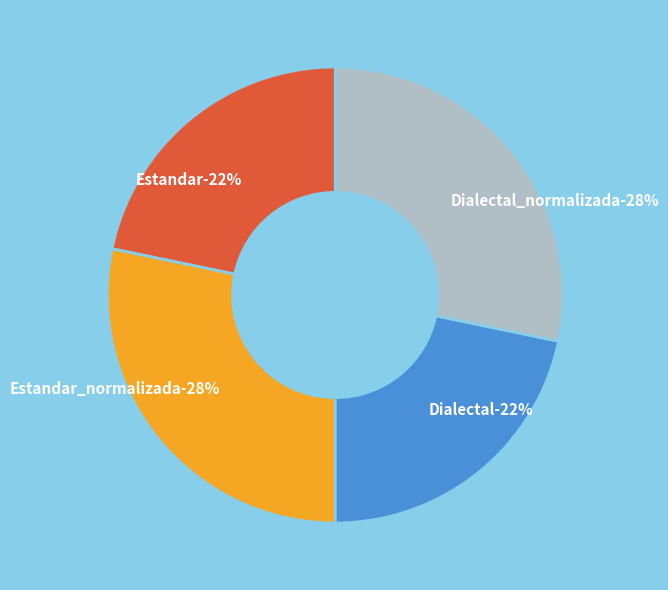

Approximately how many times larger is the value at Dialectal_normalizada compared to Dialectal?

1.3